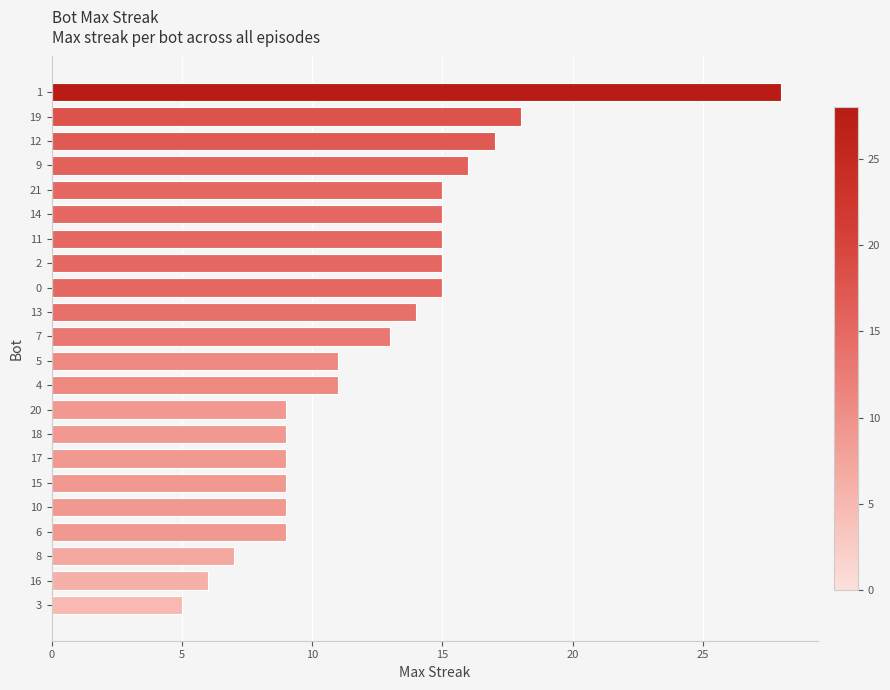

What is the sum of all values?

275